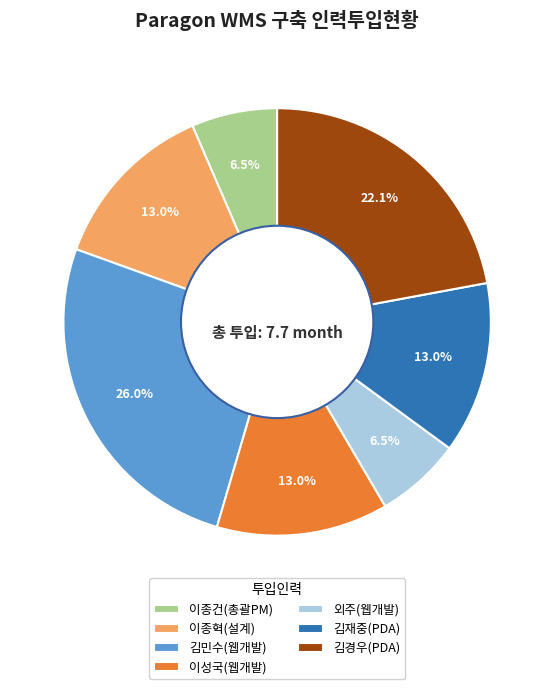

What is the ratio of the value at 이성국(웹개발) to the value at 김재중(PDA)?

1.0